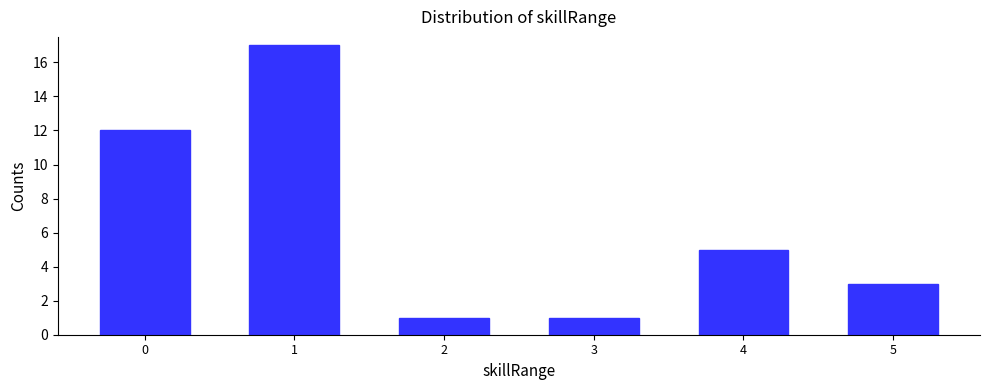

Reading left to right, what are all the values shown in this chart?

12	17	1	1	5	3